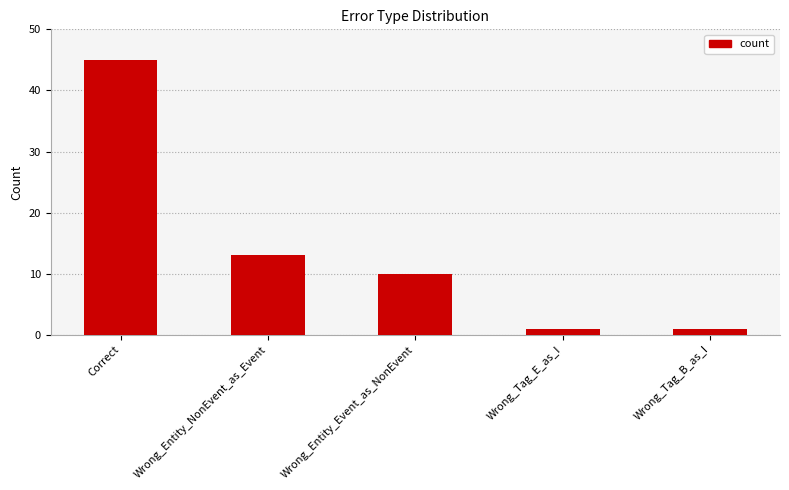

What is the minimum value shown in the chart?

1